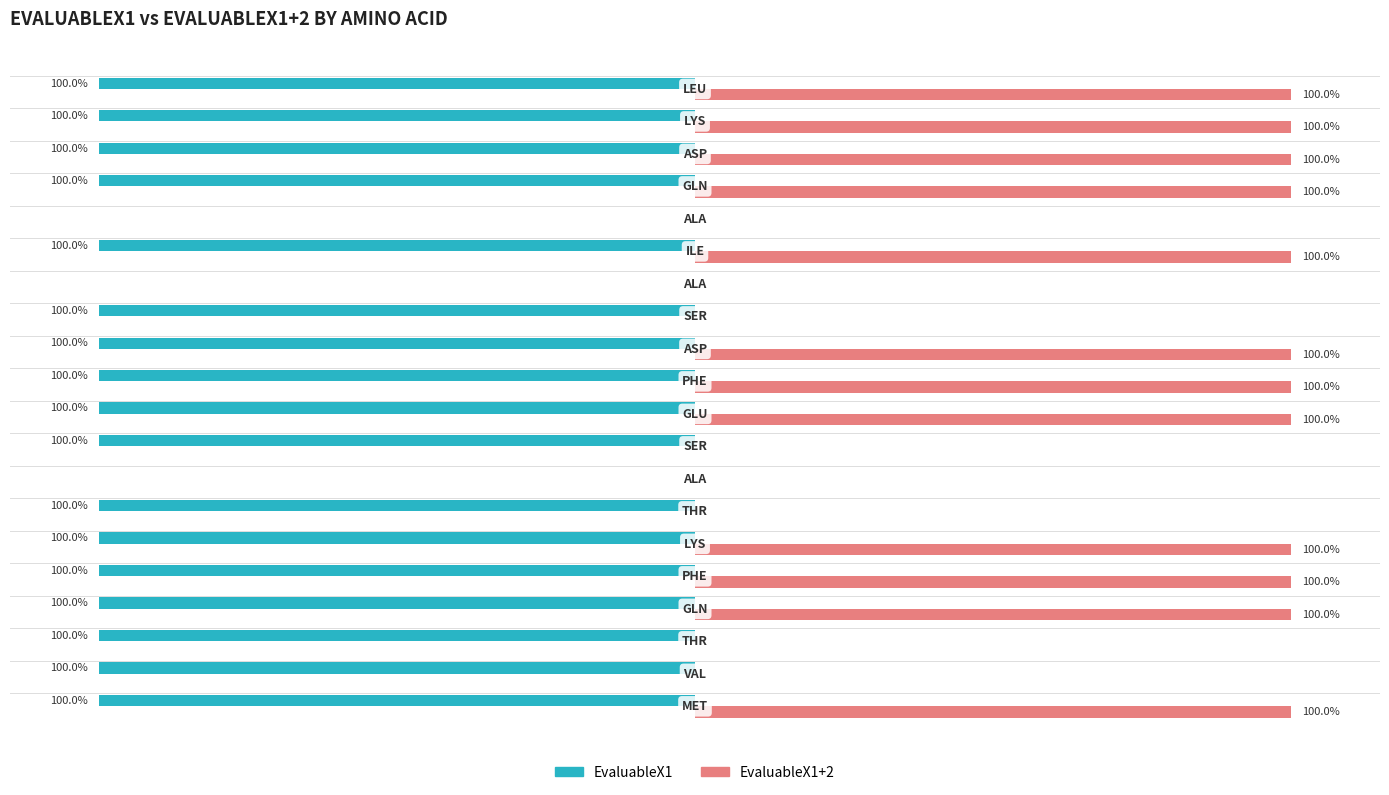

Which series has the largest total across all categories?

EvaluableX1+2